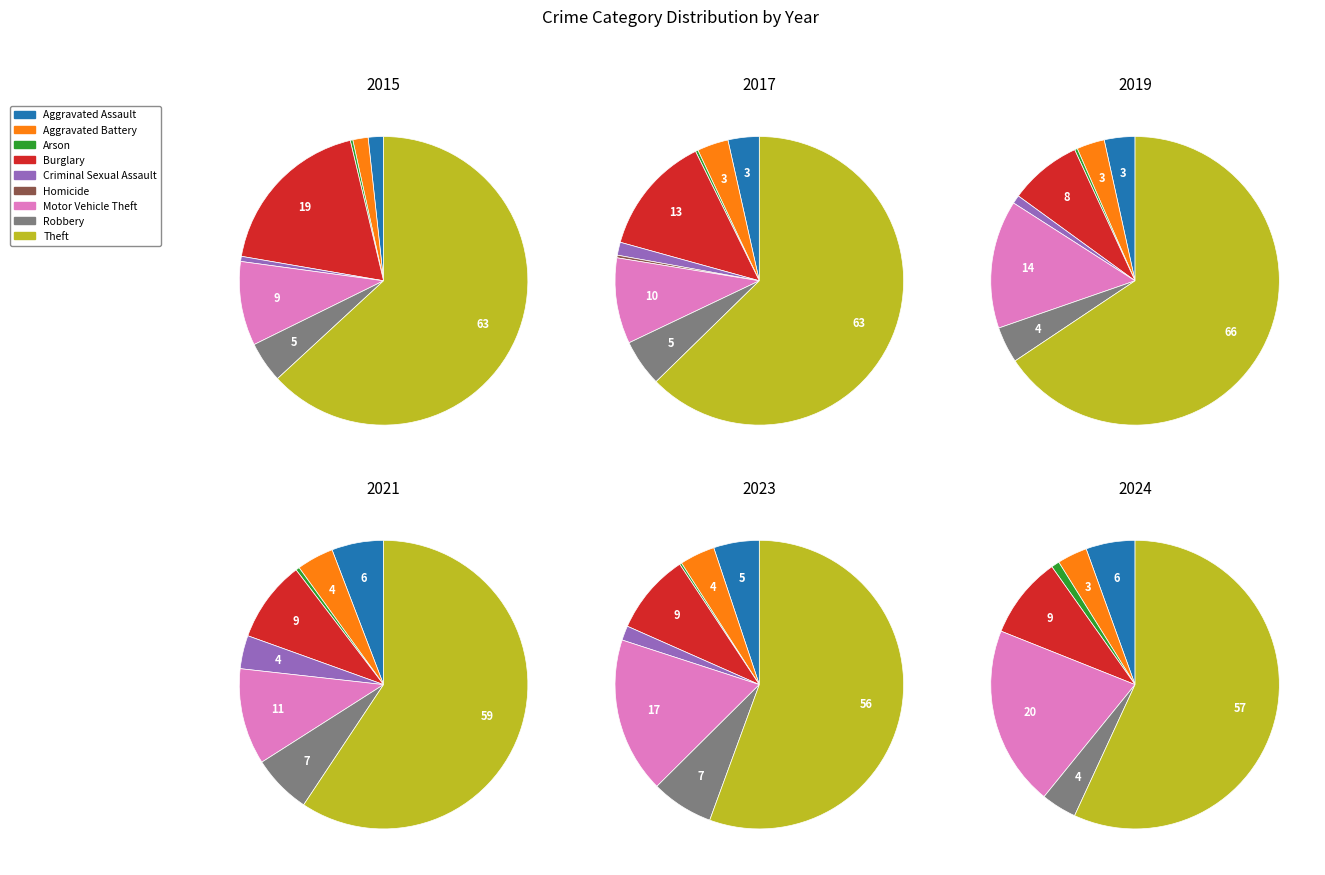

Between Arson and Motor Vehicle Theft, which is larger?

Motor Vehicle Theft